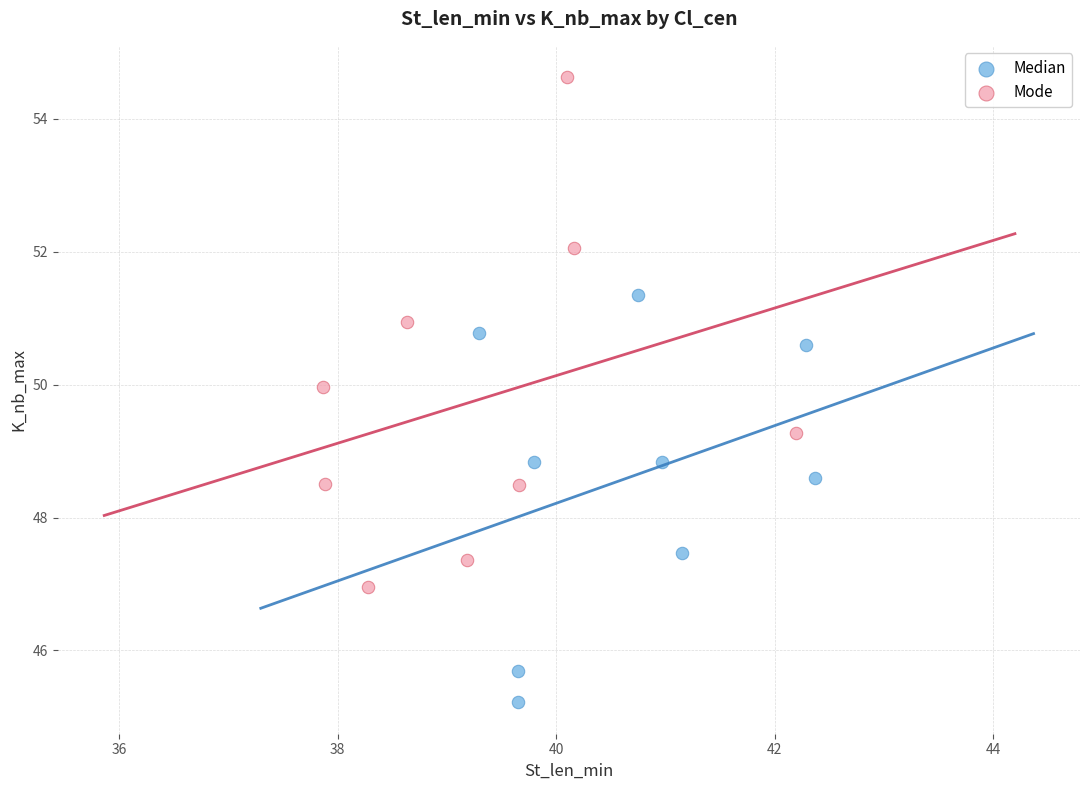

Which series contains the lowest Y value?

Median